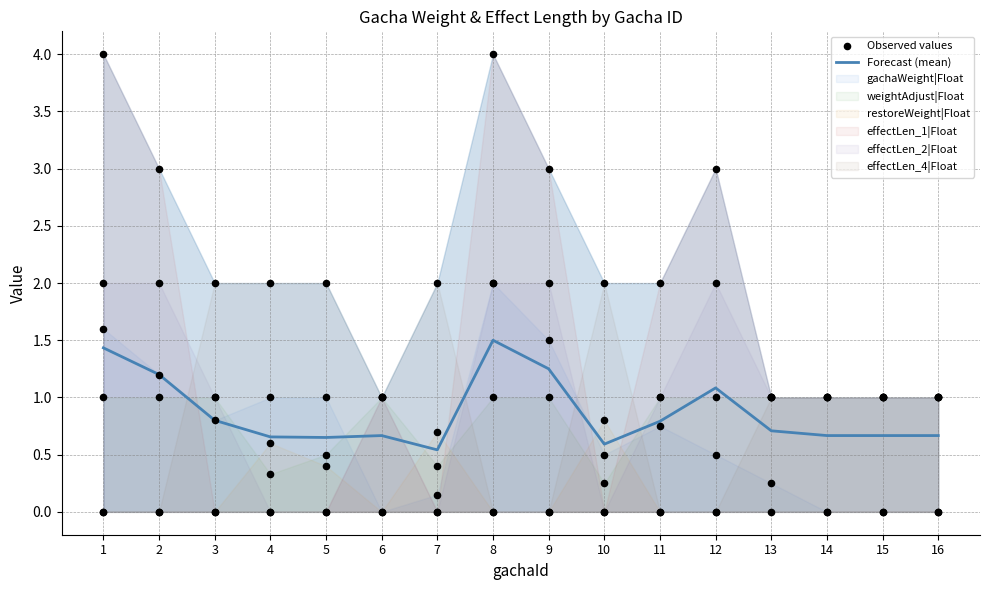

Which series has the largest total across all categories?

Forecast (mean)